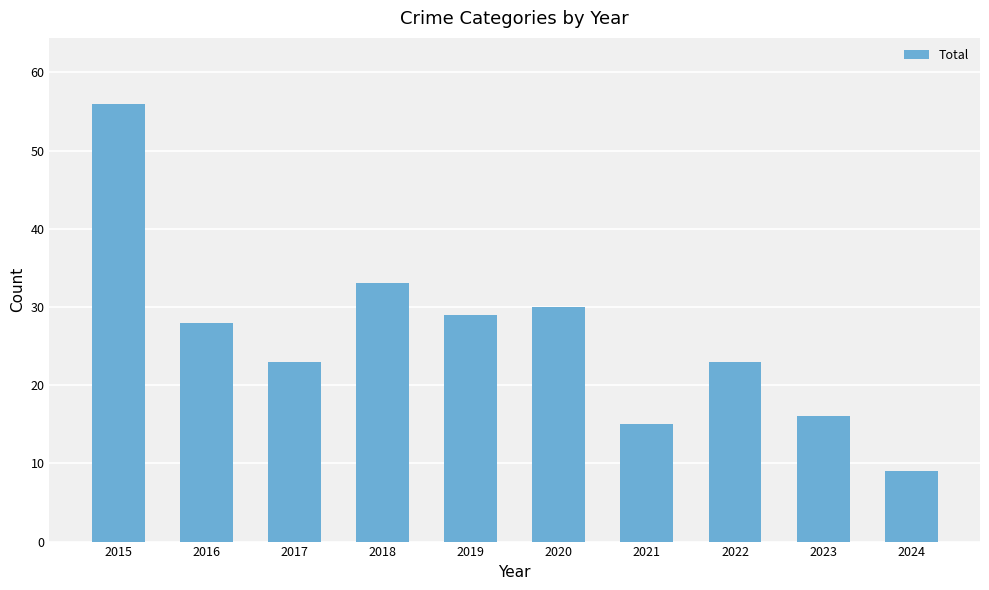

Count the number of data series in this chart.

1